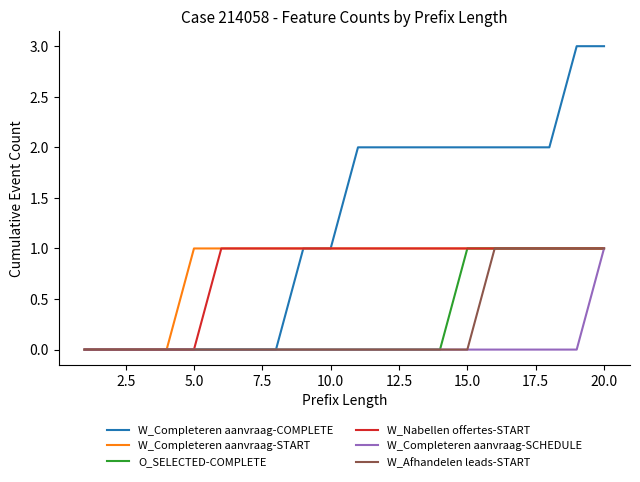

What is the greatest value displayed?

3